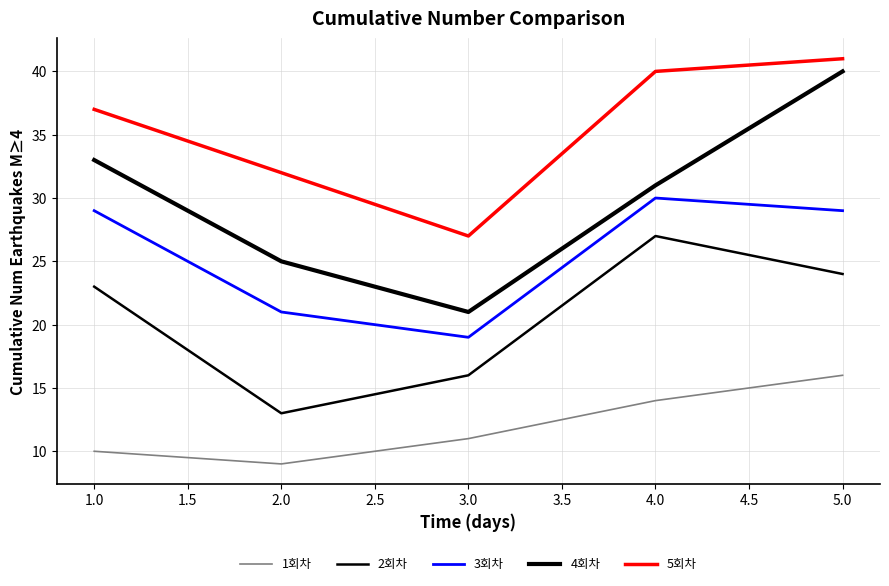

Count the 4회차 values in the range 25 to 33.

3